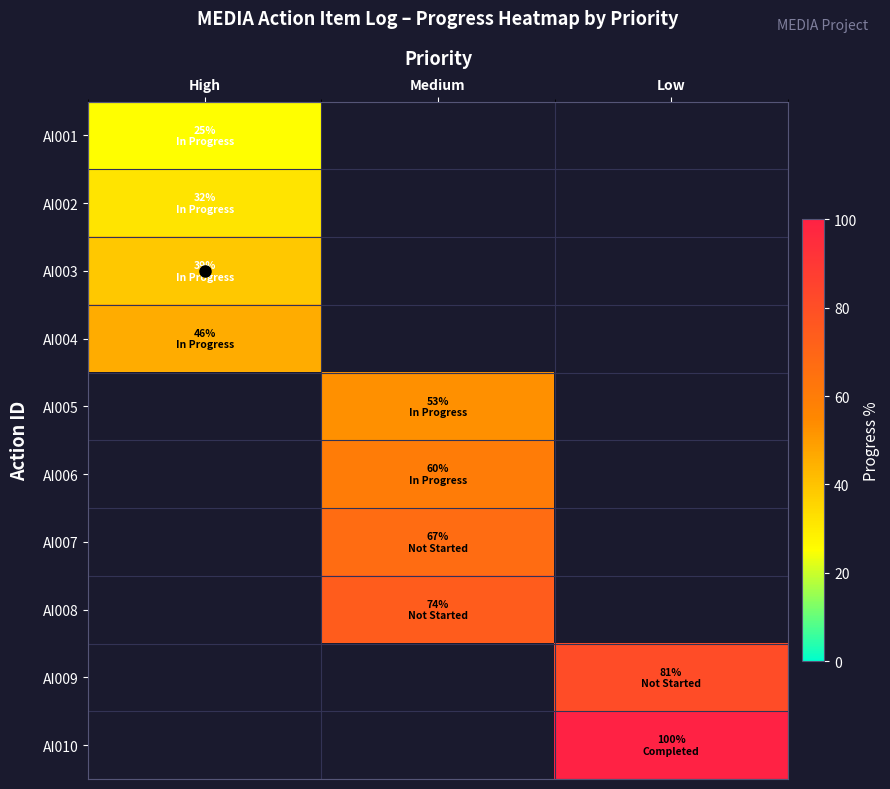

The value of AI003 at High is 67.3. True or false?

False